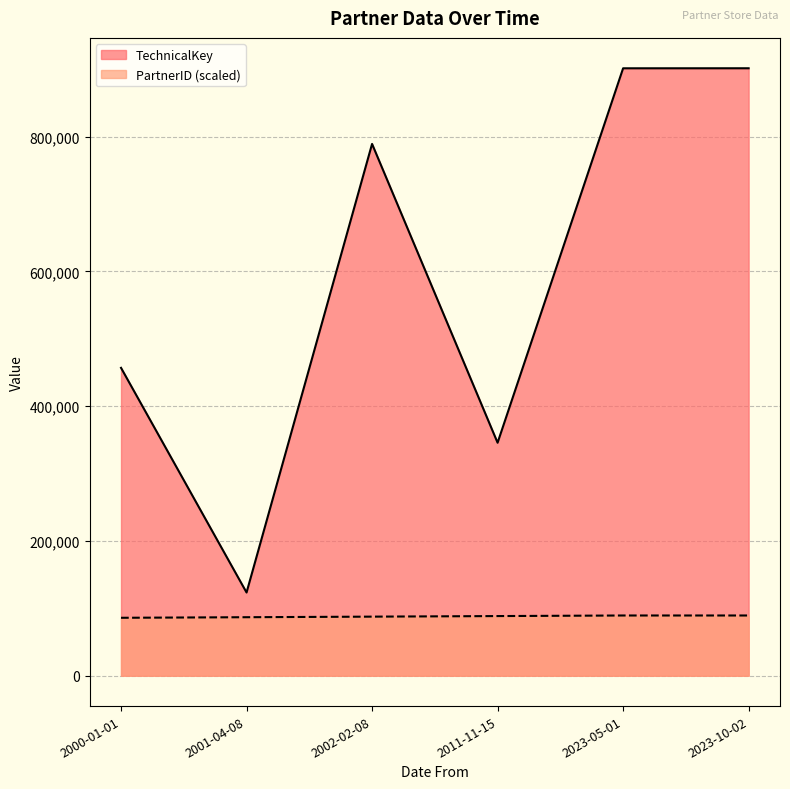

What is the difference between the PartnerID values at 2002-02-08 and 2023-10-02?

1702.0